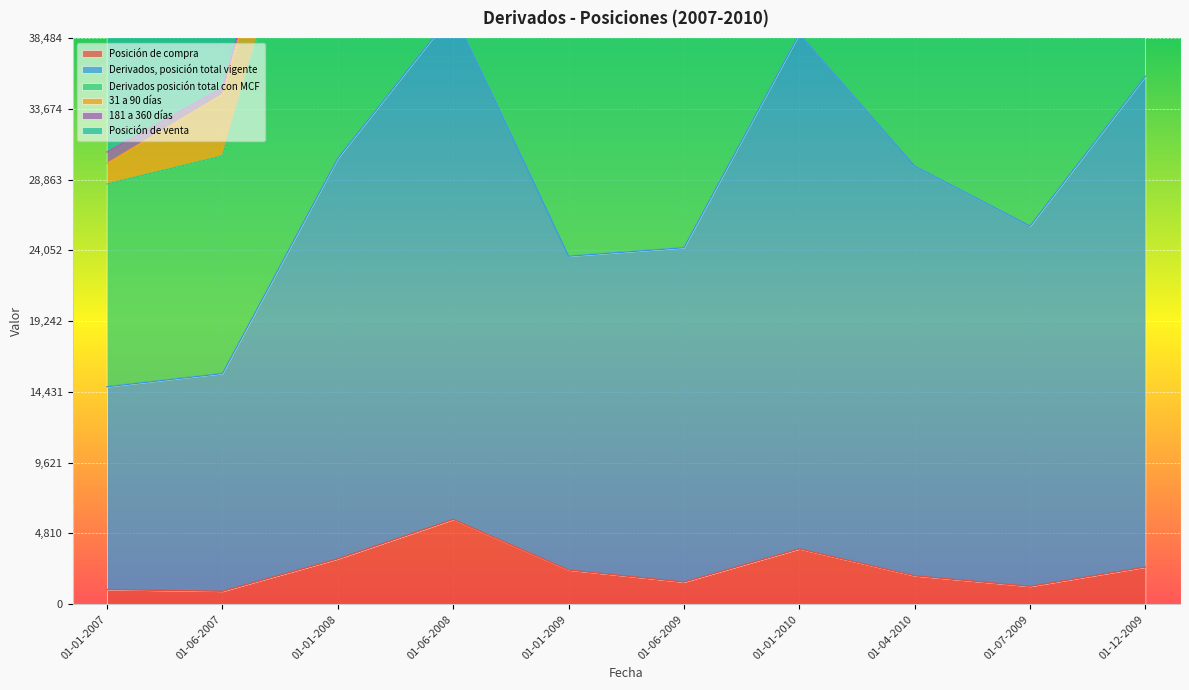

How many interior local peaks does the Derivados, posición total vigente series have?

2